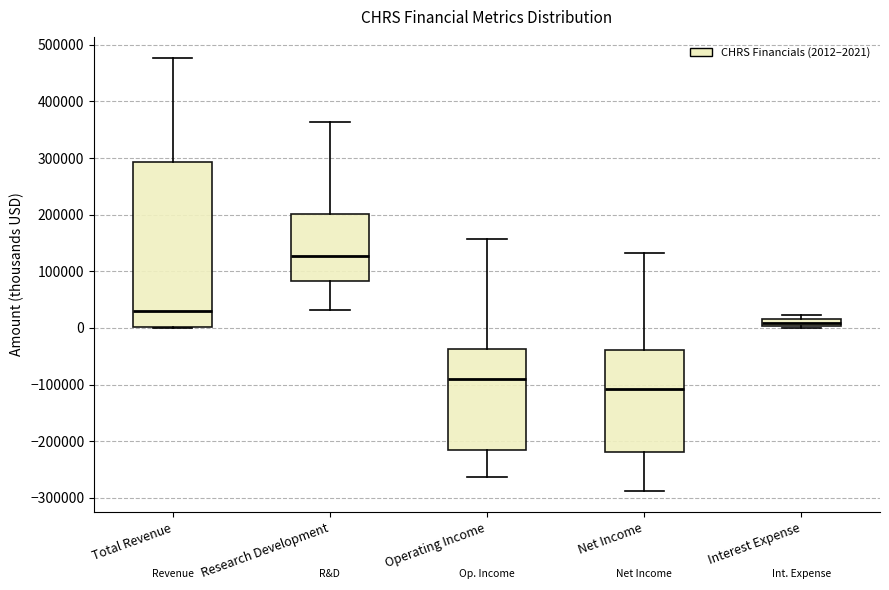

Comparing the boxes themselves (not the whiskers), which one is the tallest?

Total Revenue